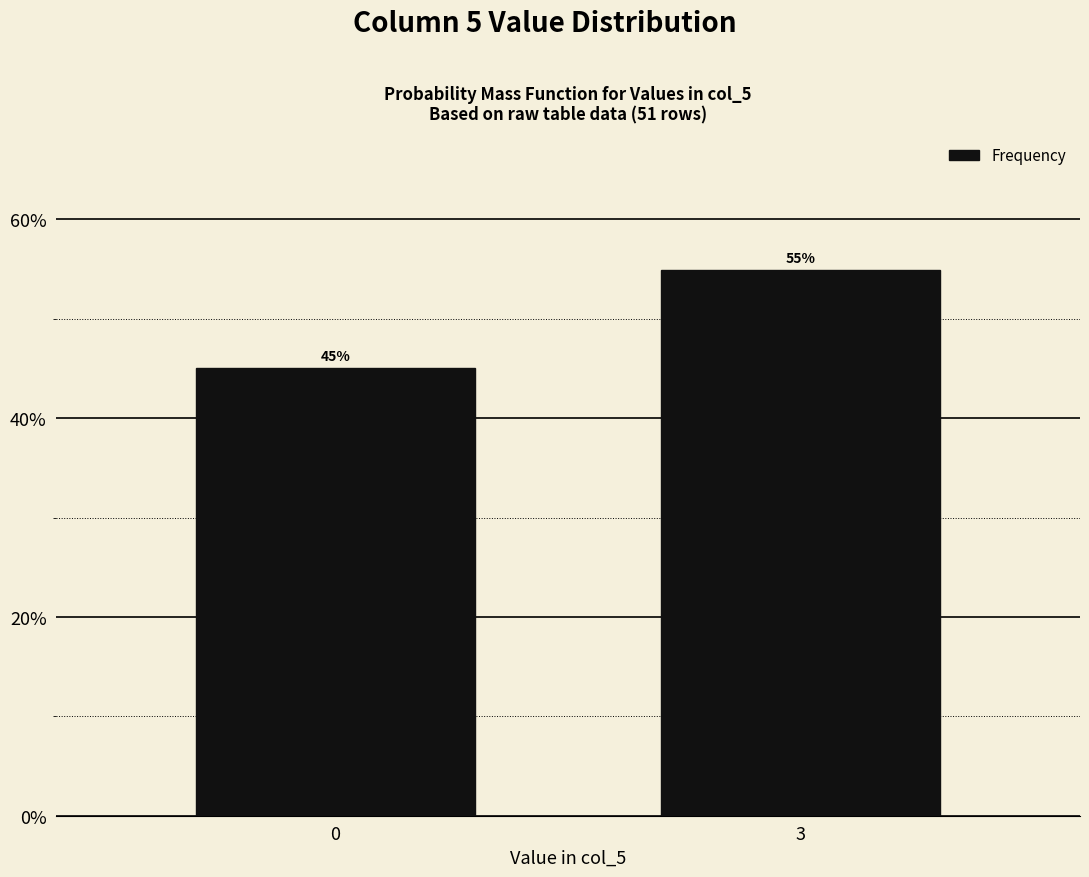

Does the chart contain any negative values?

No